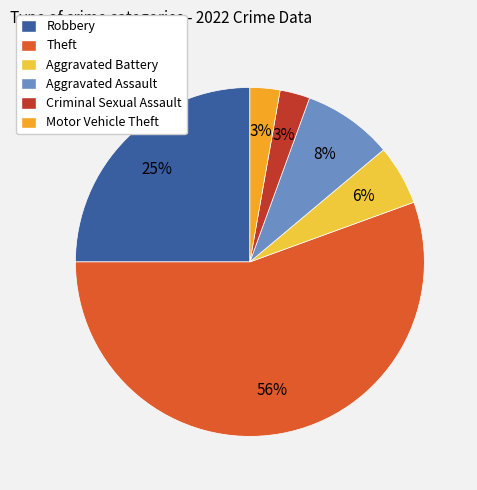

What is the largest slice in the pie chart?

Theft